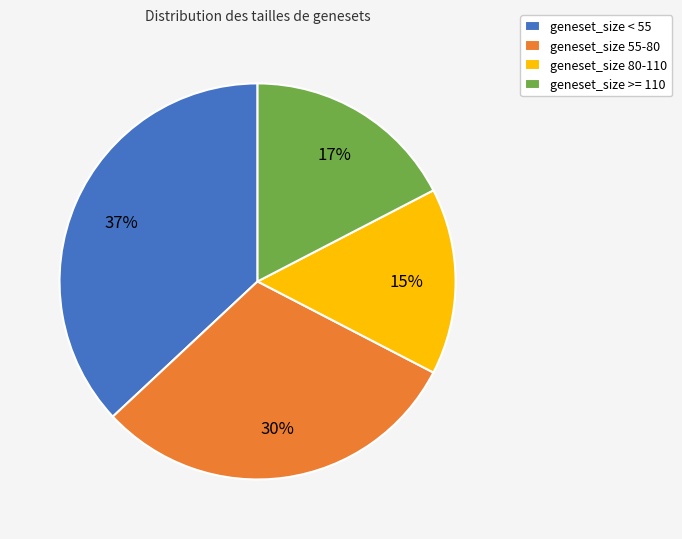

Is the sum of geneset_size 80-110 and geneset_size 55-80 greater than half?

No